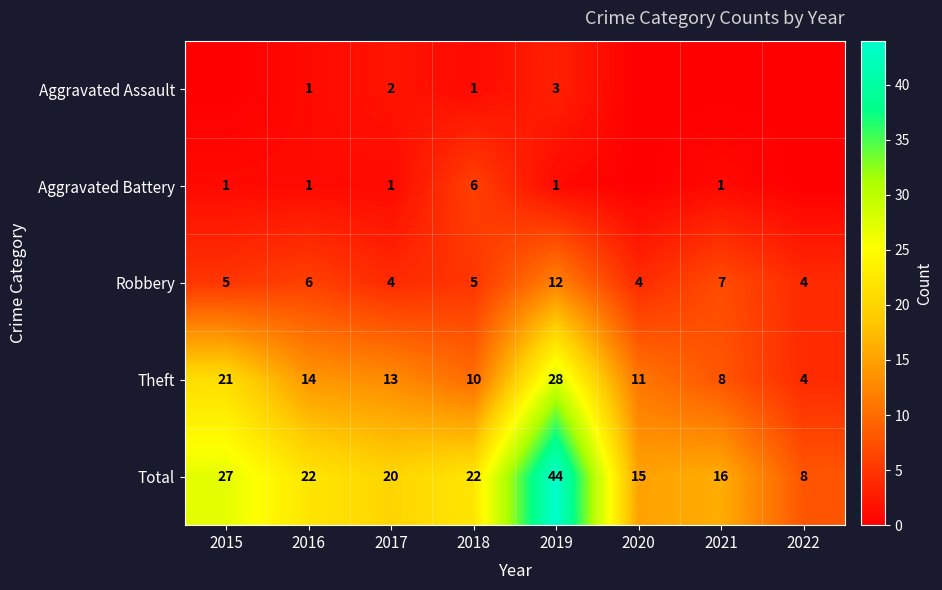

Which label corresponds to the smallest value in the chart?

2015